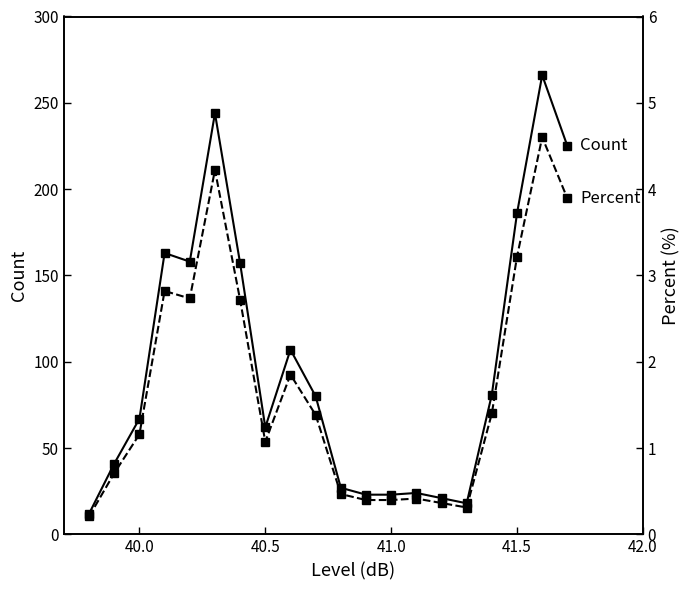

What is the approximate value of Percent at 41.0?

0.4